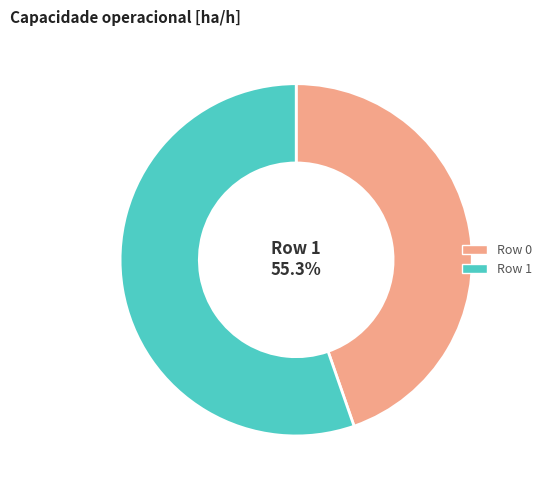

What portion of the pie excludes Row 0?

55.3%